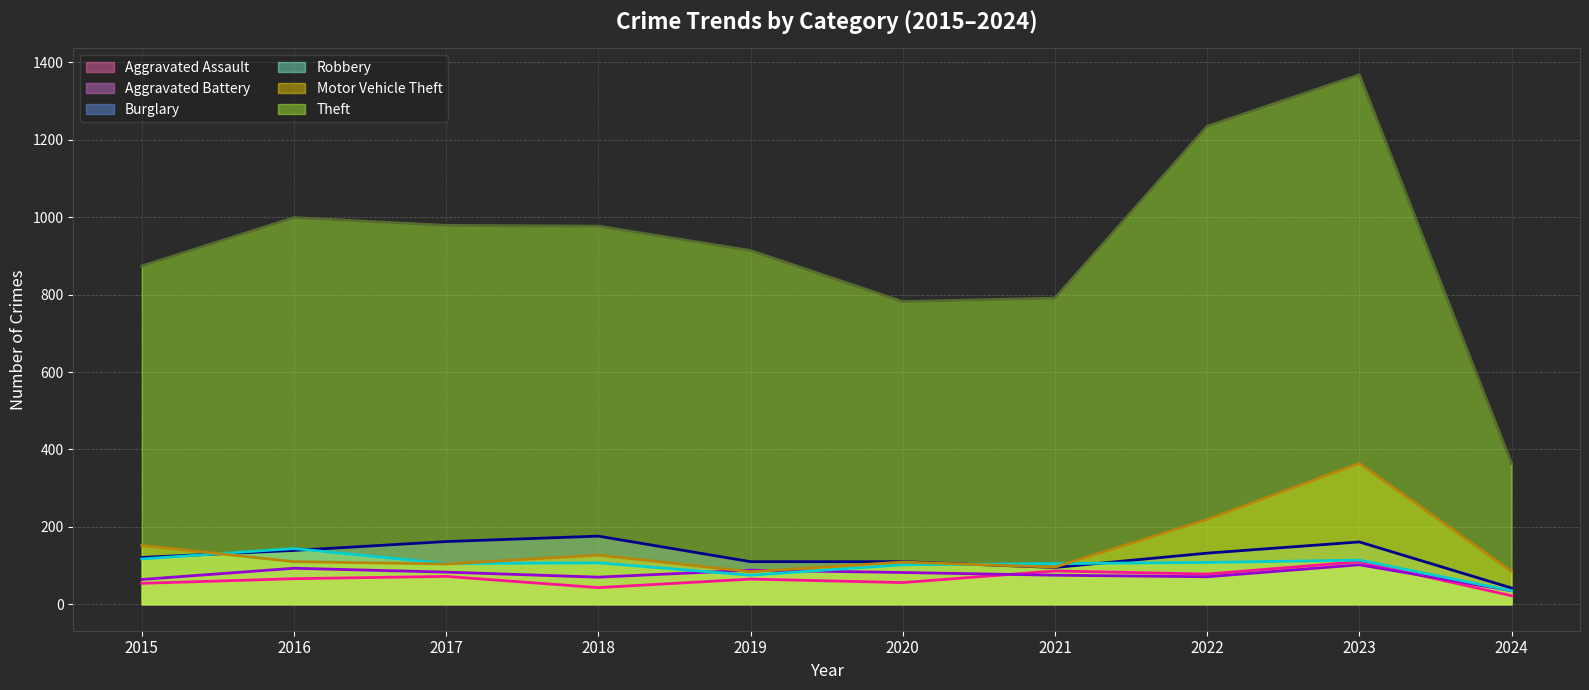

List the labels in order of Aggravated Battery value, largest first.

2023, 2016, 2019, 2017, 2020, 2021, 2022, 2018, 2015, 2024